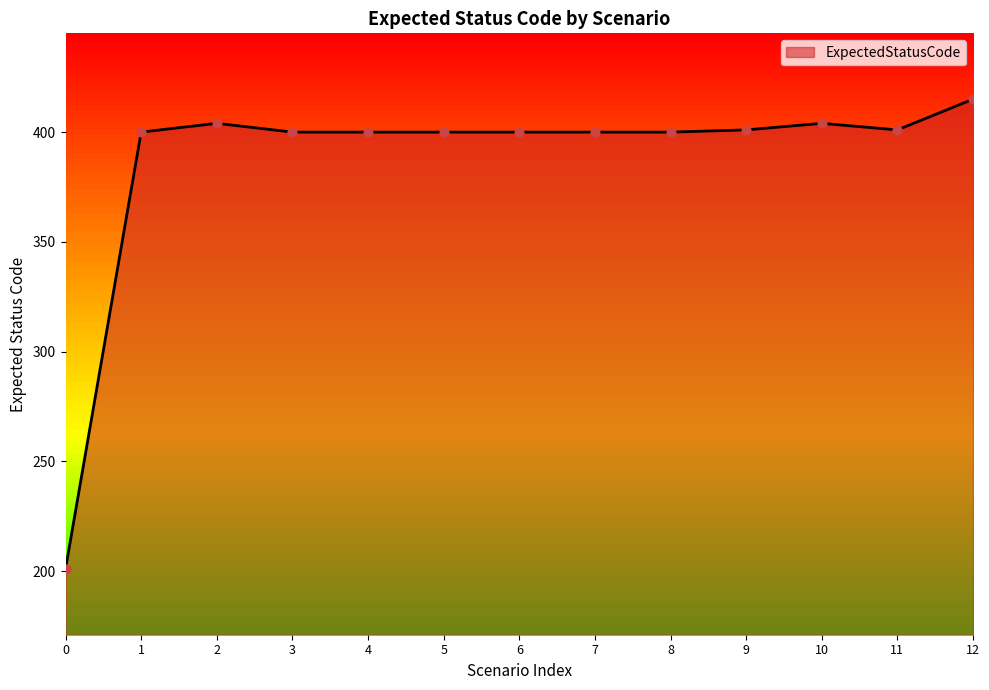

What is the ratio of the value at 2 to the value at 6?

1.0